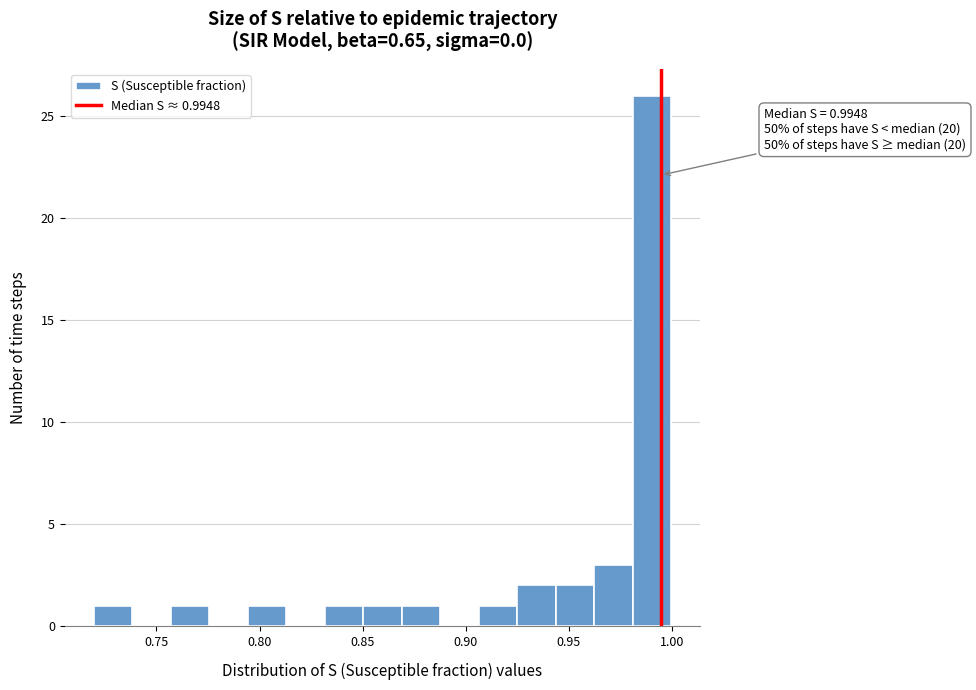

Read against the x-axis, roughly where is the centre of the tallest bar?

0.990